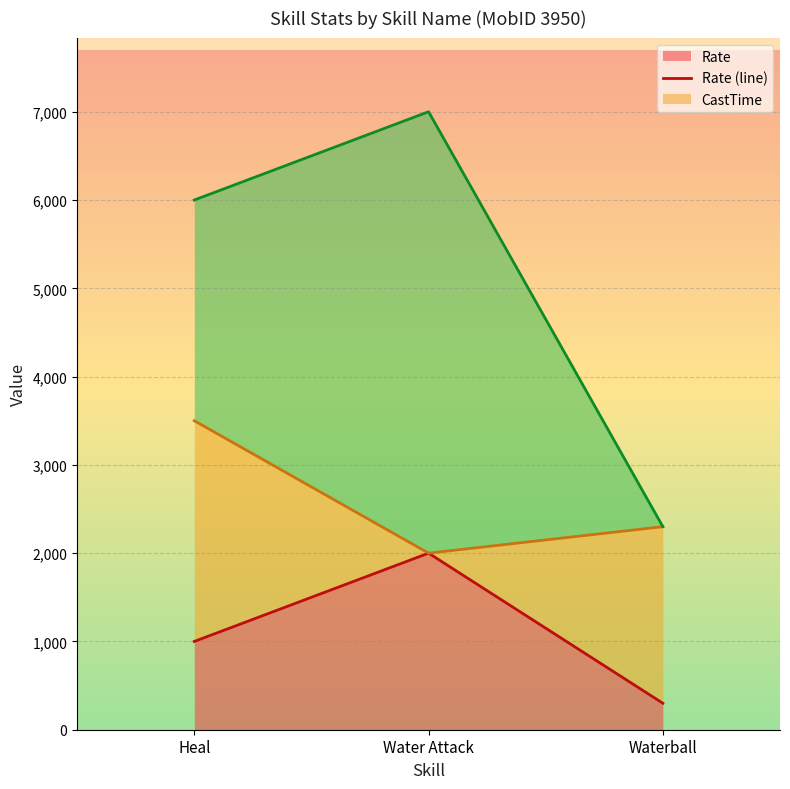

At which label is Rate (line) closest to 1150?

Heal